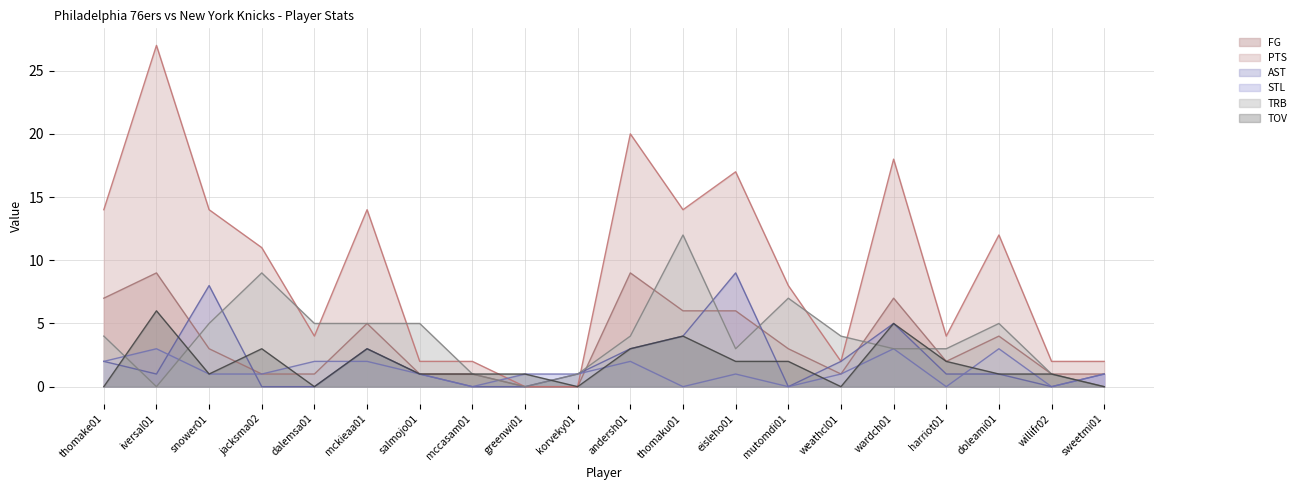

At which label does PTS reach its minimum?

greenwi01